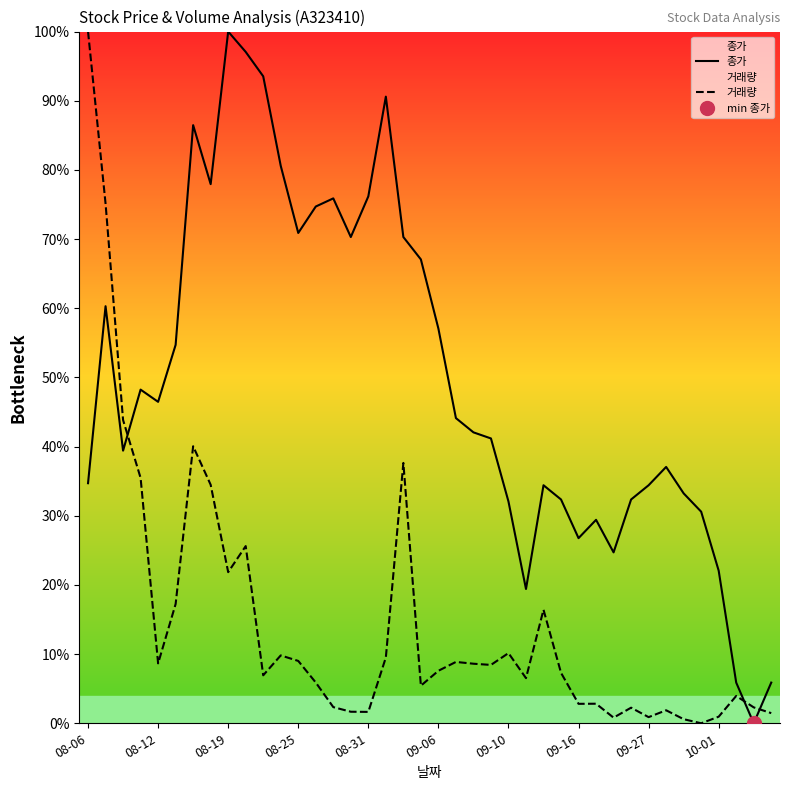

True or false: 종가 has a value of 17.3 at 34.

False